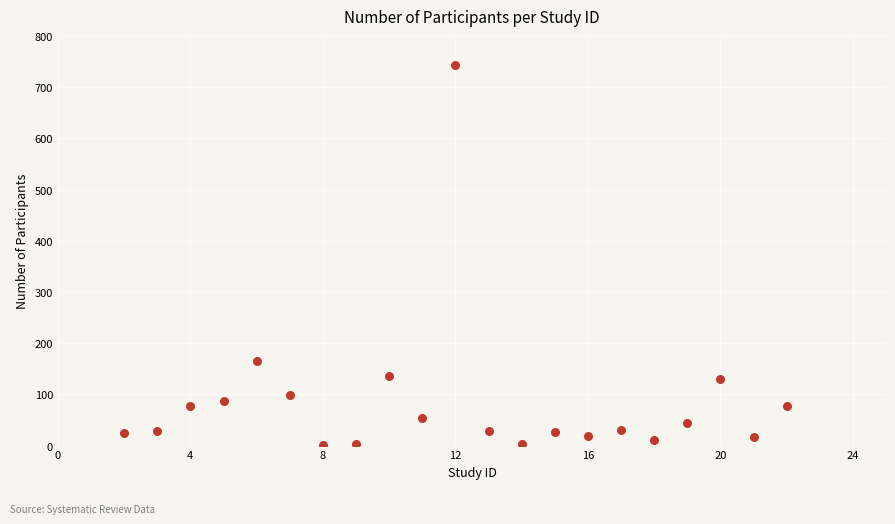

What is the range of X values (max minus min)?

20